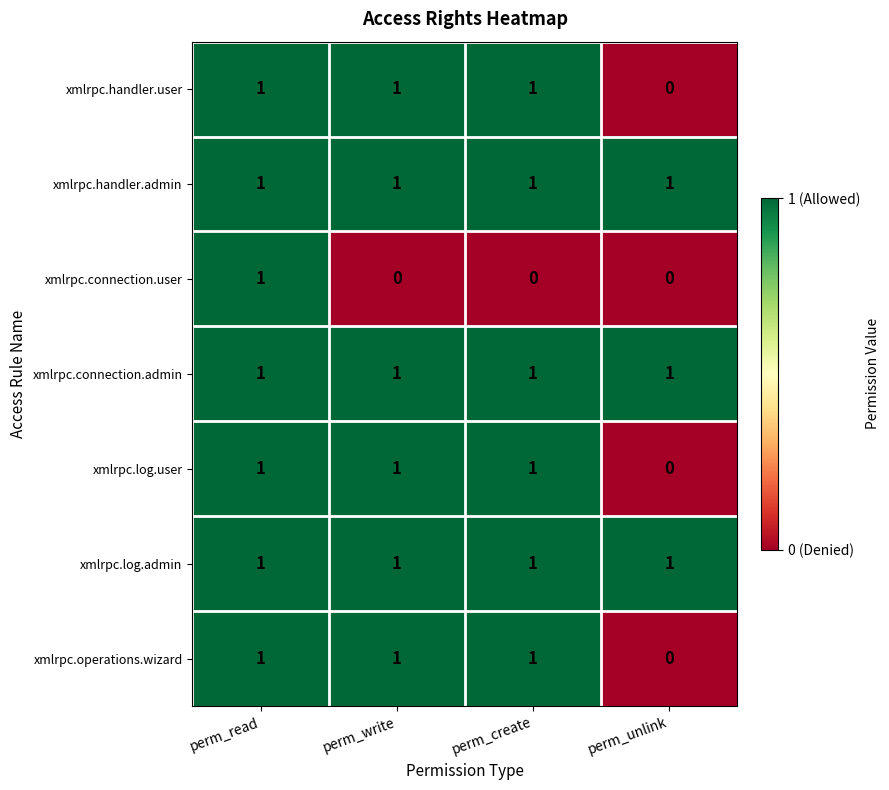

What is the difference between the highest and lowest values at perm_create?

1